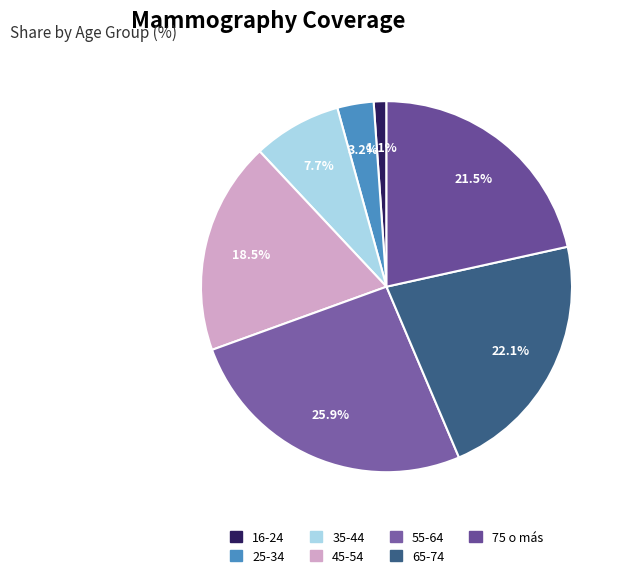

True or false: 35-44 accounts for 8% of the total.

True